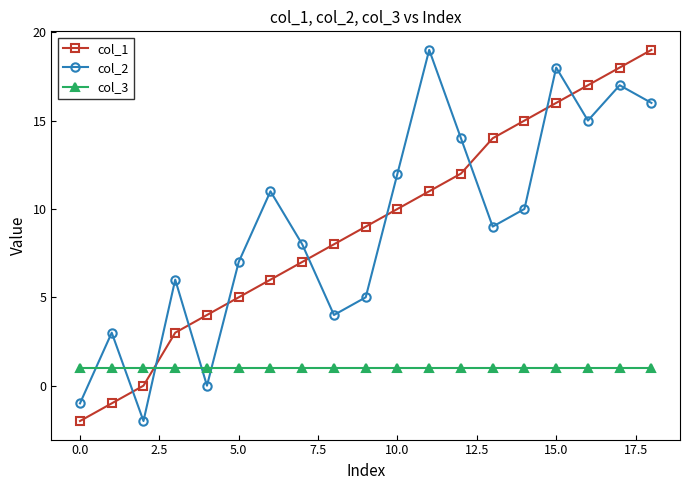

What are all the series names shown in the legend?

col_1, col_2, col_3